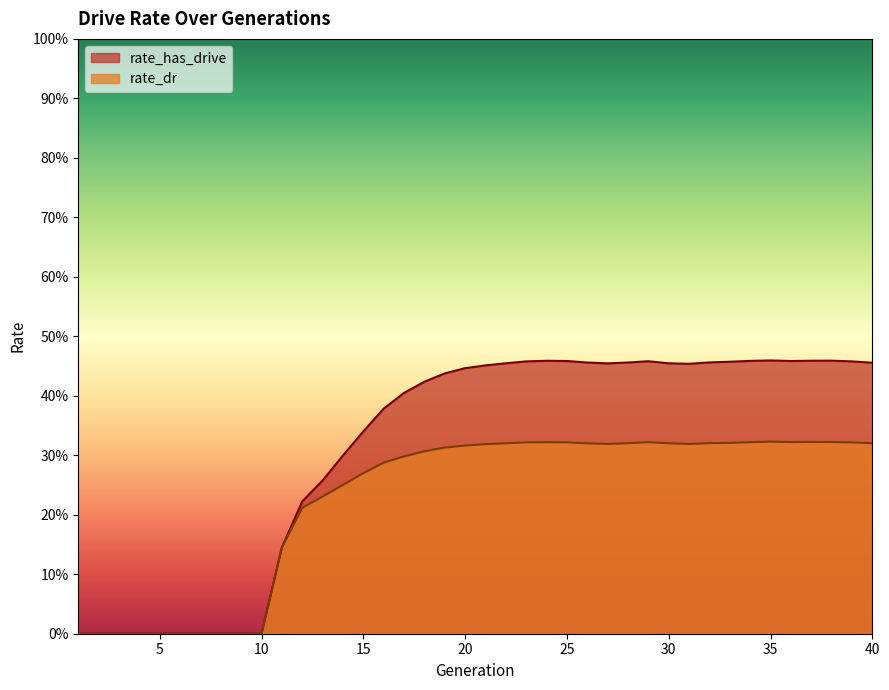

At which category does the chart reach its peak across all series?

35